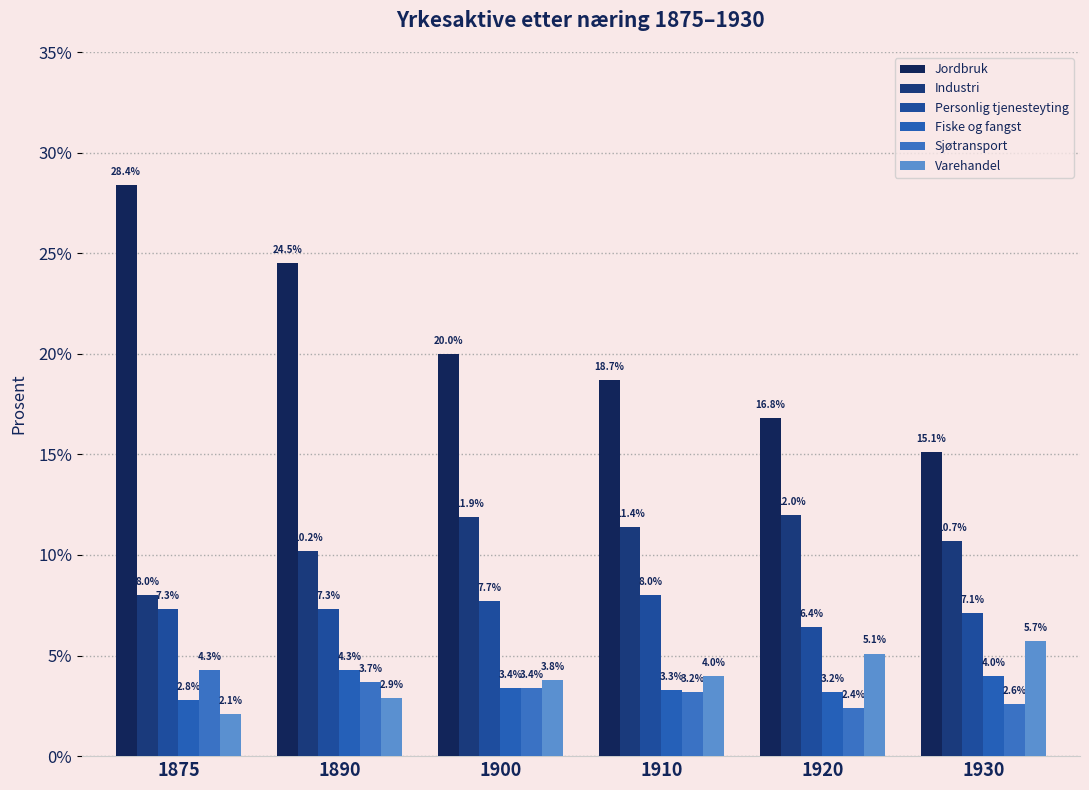

Which has a higher value, 1875 or 1910?

1875